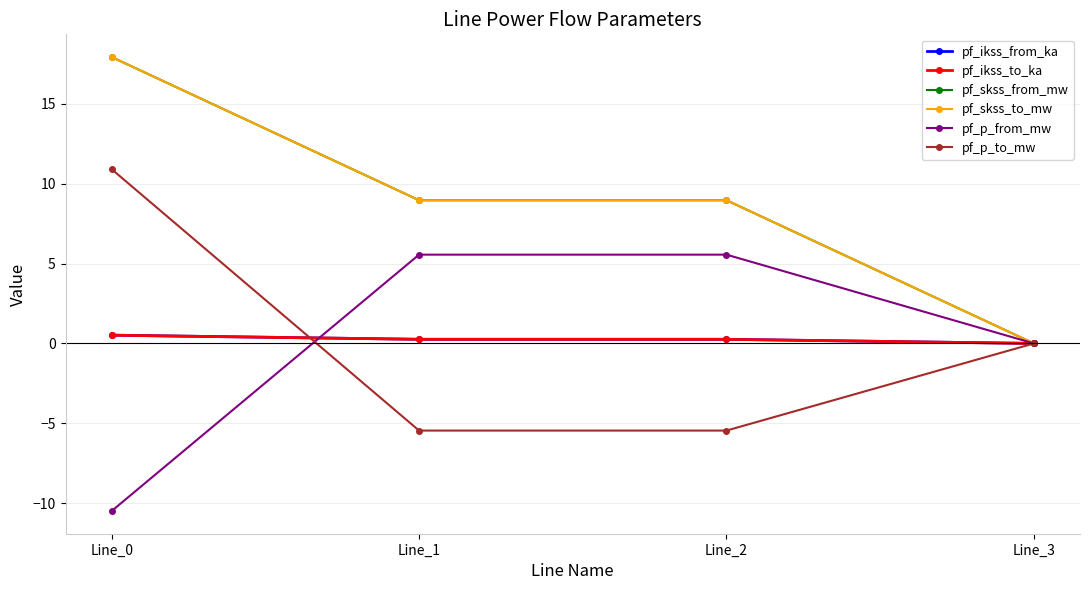

Which category has the lowest value across all series?

Line_0